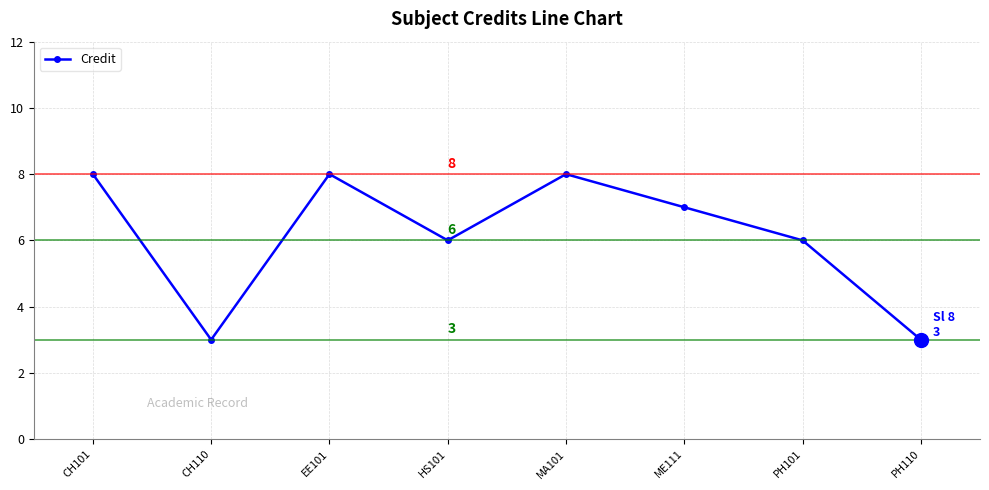

What is the sum of the values at MA101 and PH110?

11